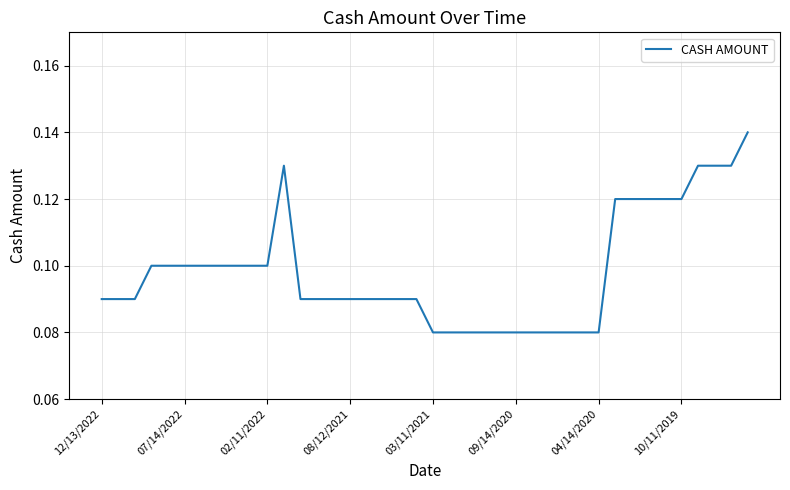

How many points are higher than both their immediate neighbors (excluding endpoints)?

1